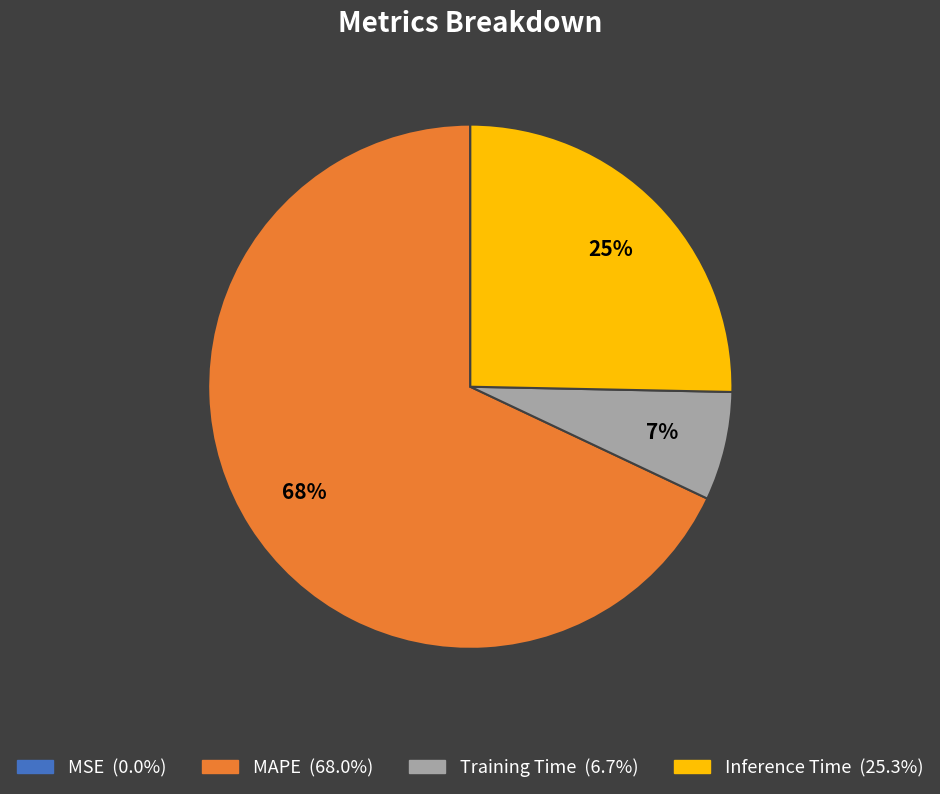

Approximately how many times larger is the value at MAPE compared to Inference Time?

2.7